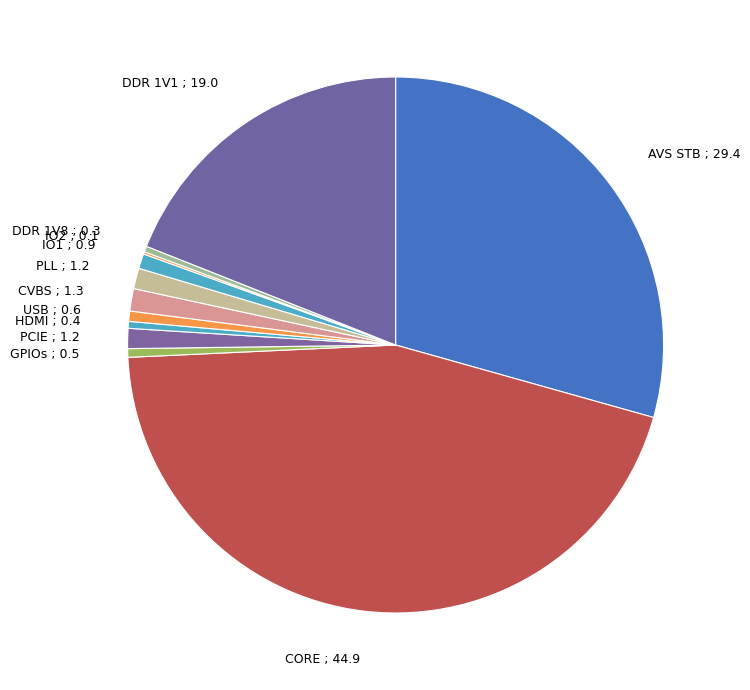

Approximately how many times larger is the value at HDMI ; 0.4 compared to PLL ; 1.2?

0.3